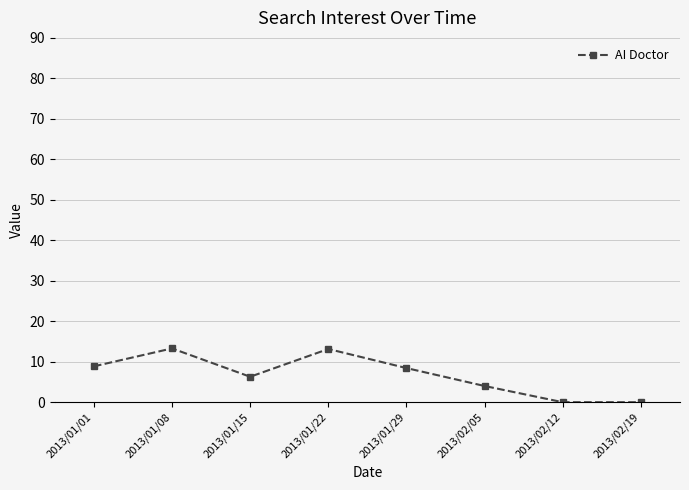

The chart shows a value of 13.3 at 2013/01/08. True or false?

True